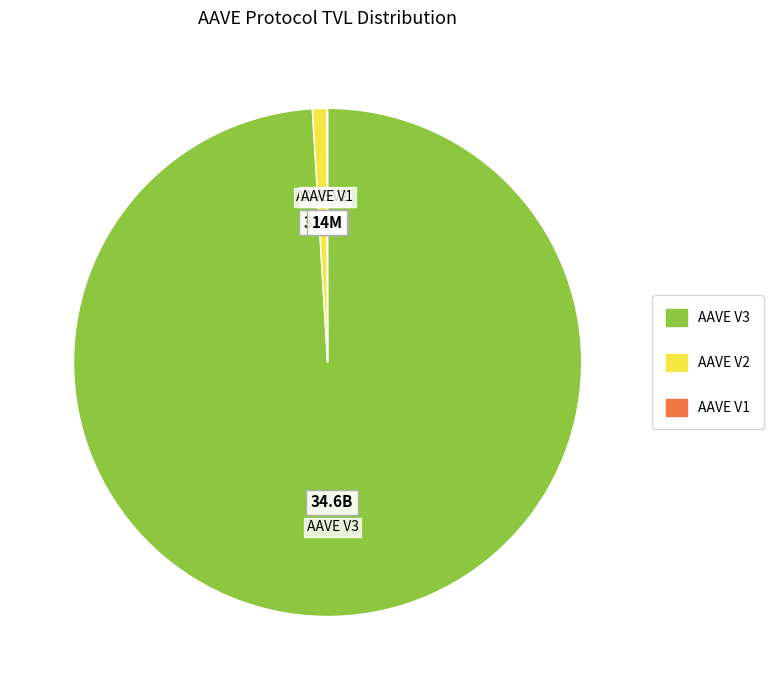

Do AAVE V2 and AAVE V3 together represent more than half of the pie?

Yes